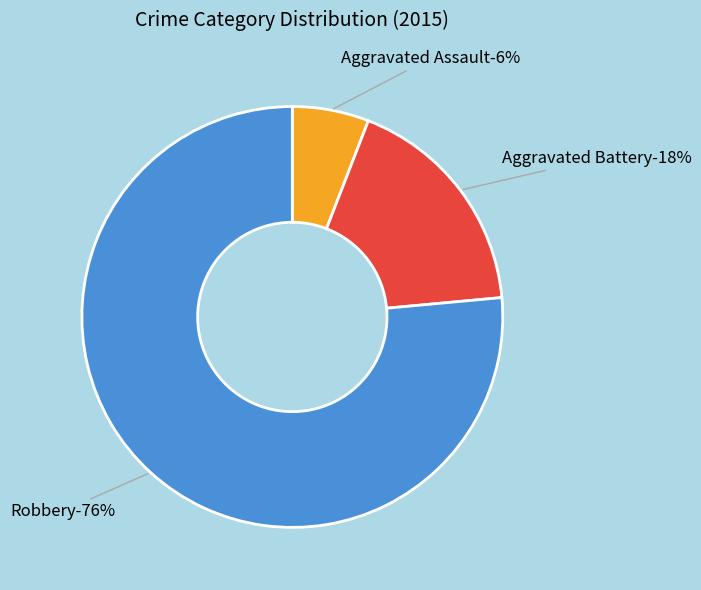

True or false: Aggravated Assault accounts for 12% of the total.

False